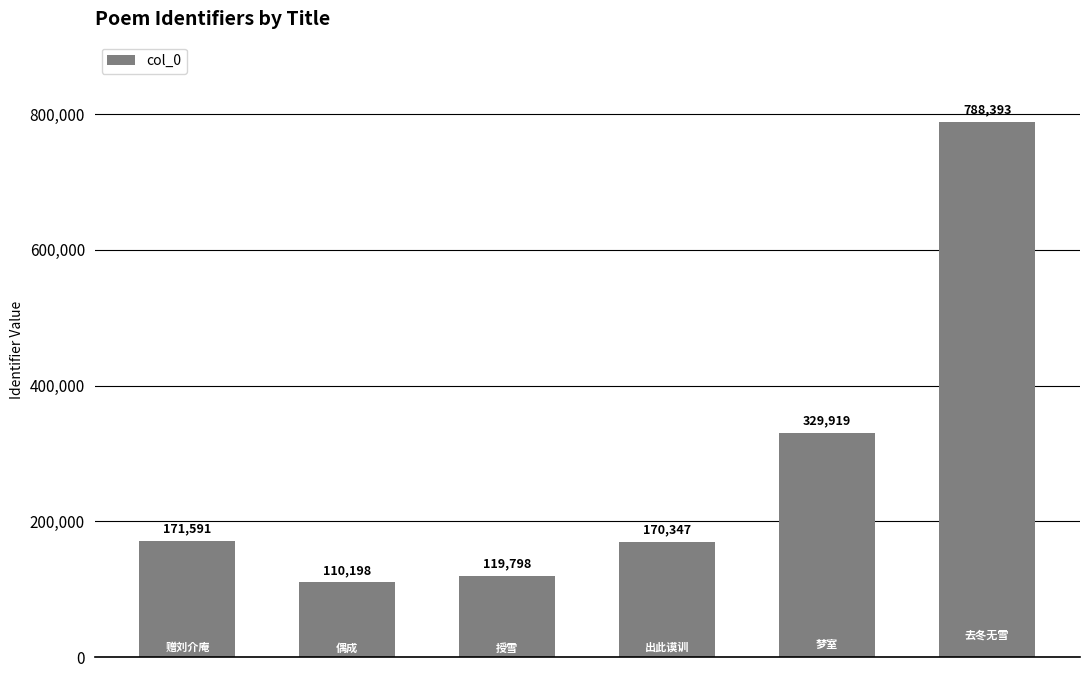

What is the ratio of the value at 授雪 to the value at 出此谟训?

0.7